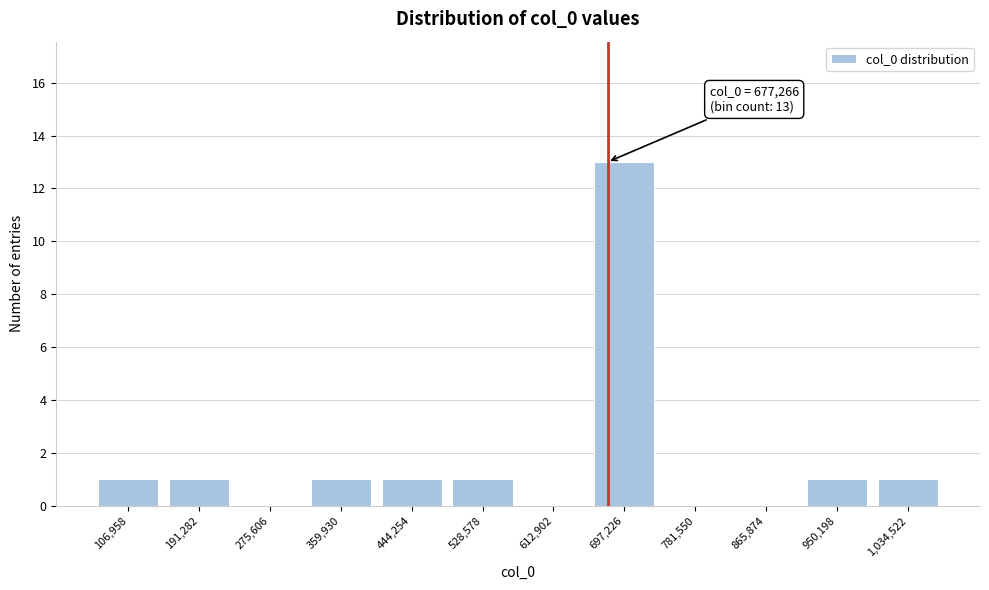

Which range on the x-axis has the tallest bar?

660000 to 740000